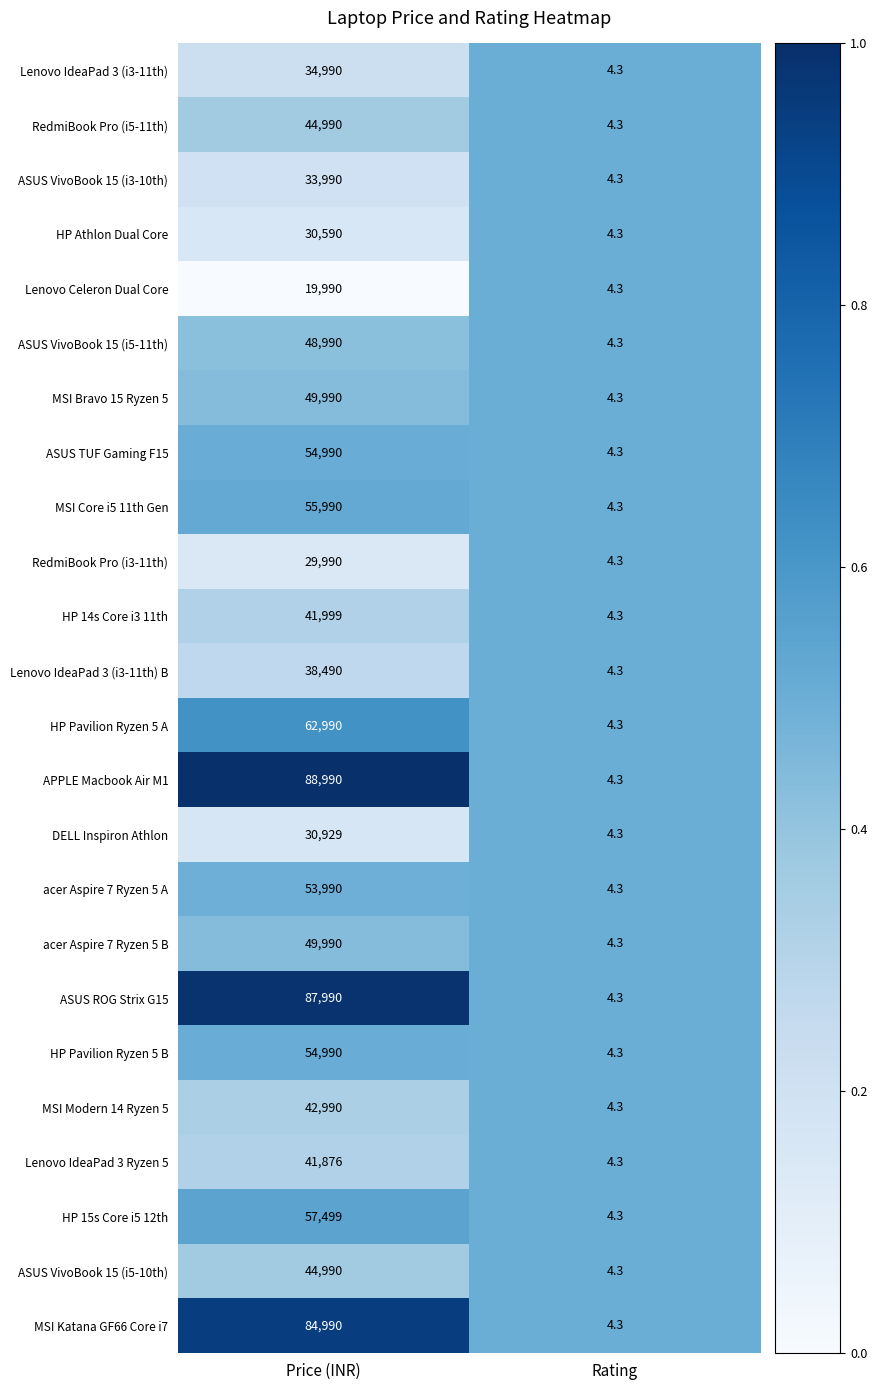

What is the sum of the ASUS TUF Gaming F15 values at Price (INR) and Rating?

54994.3